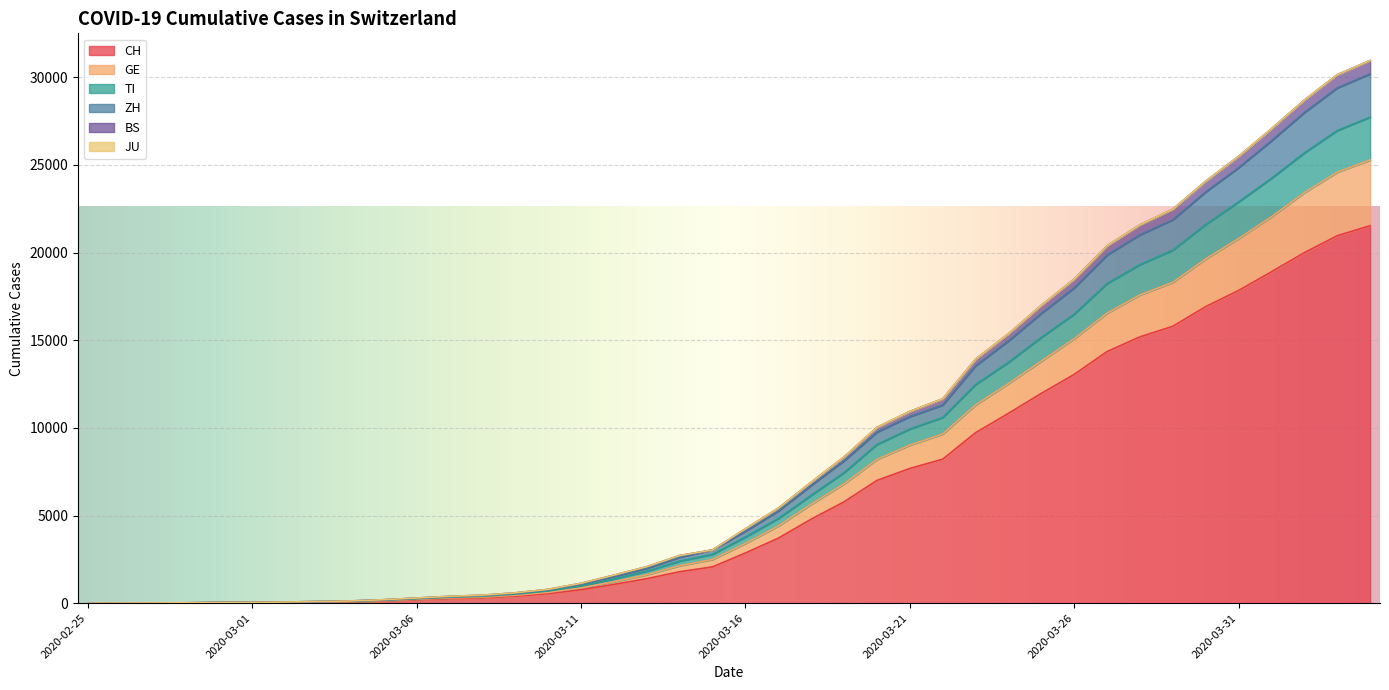

What is the maximum value shown in the chart?

30963